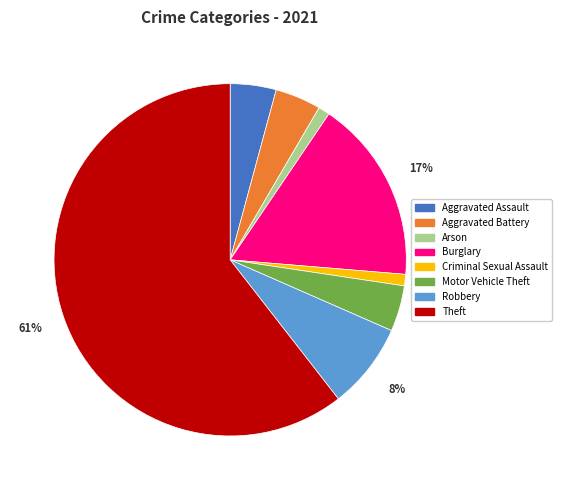

How many segments does this pie chart have?

8